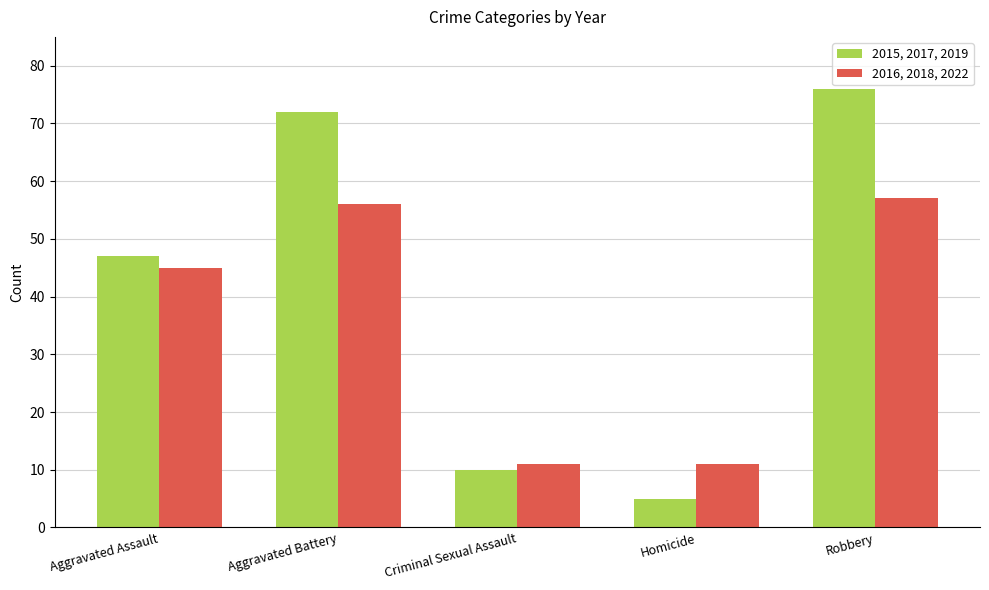

What is the sum of the 2015, 2017, 2019 values at Homicide and Criminal Sexual Assault?

15